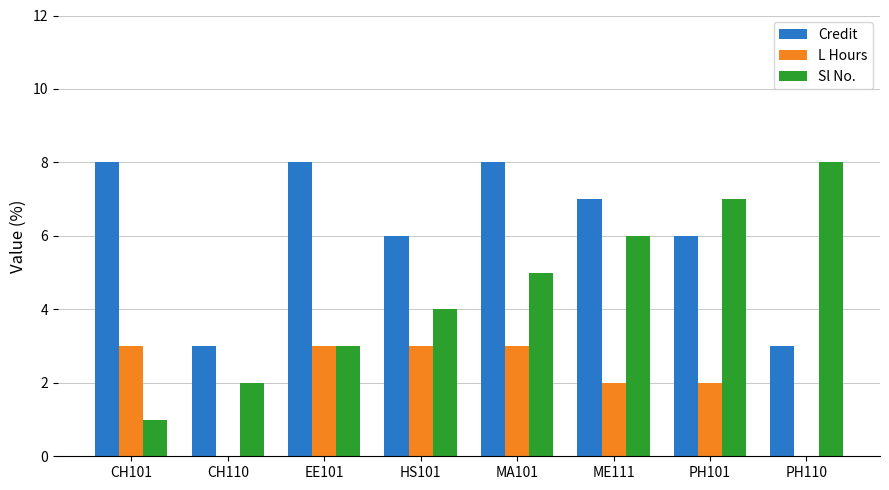

What is the maximum value for Sl No.?

8